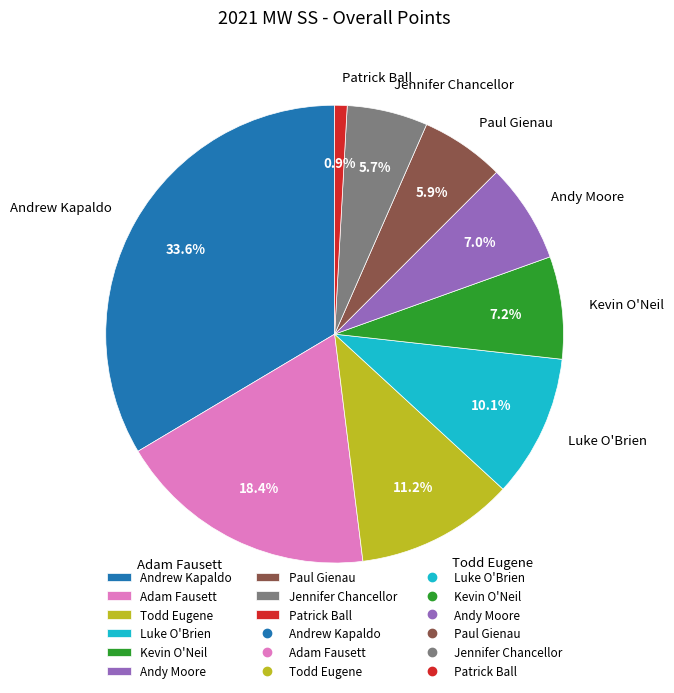

Which category has the biggest portion of the pie?

Andrew Kapaldo